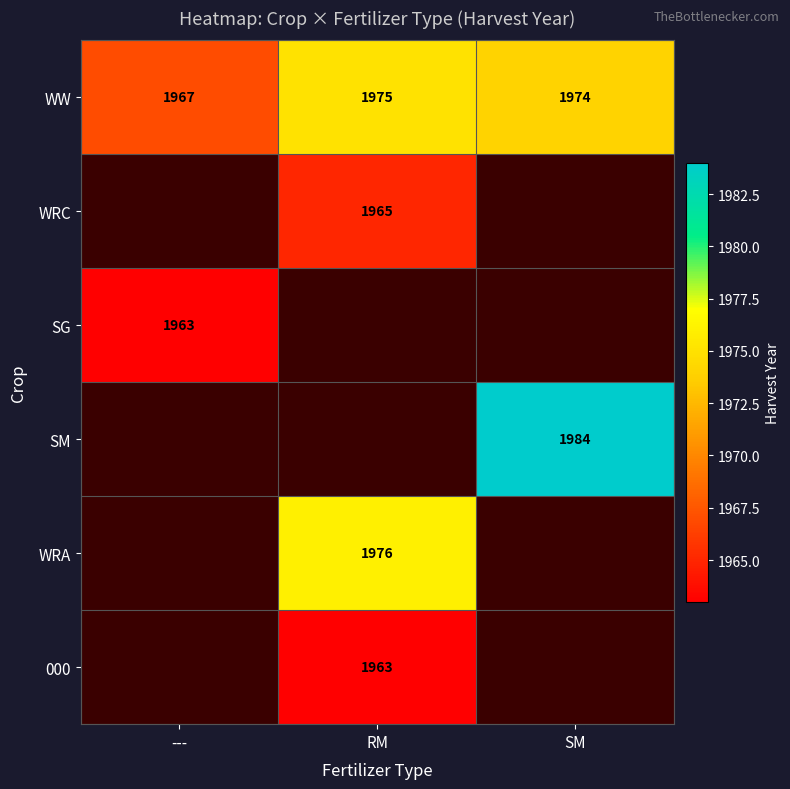

The value of SG at --- is 3135.4. True or false?

False